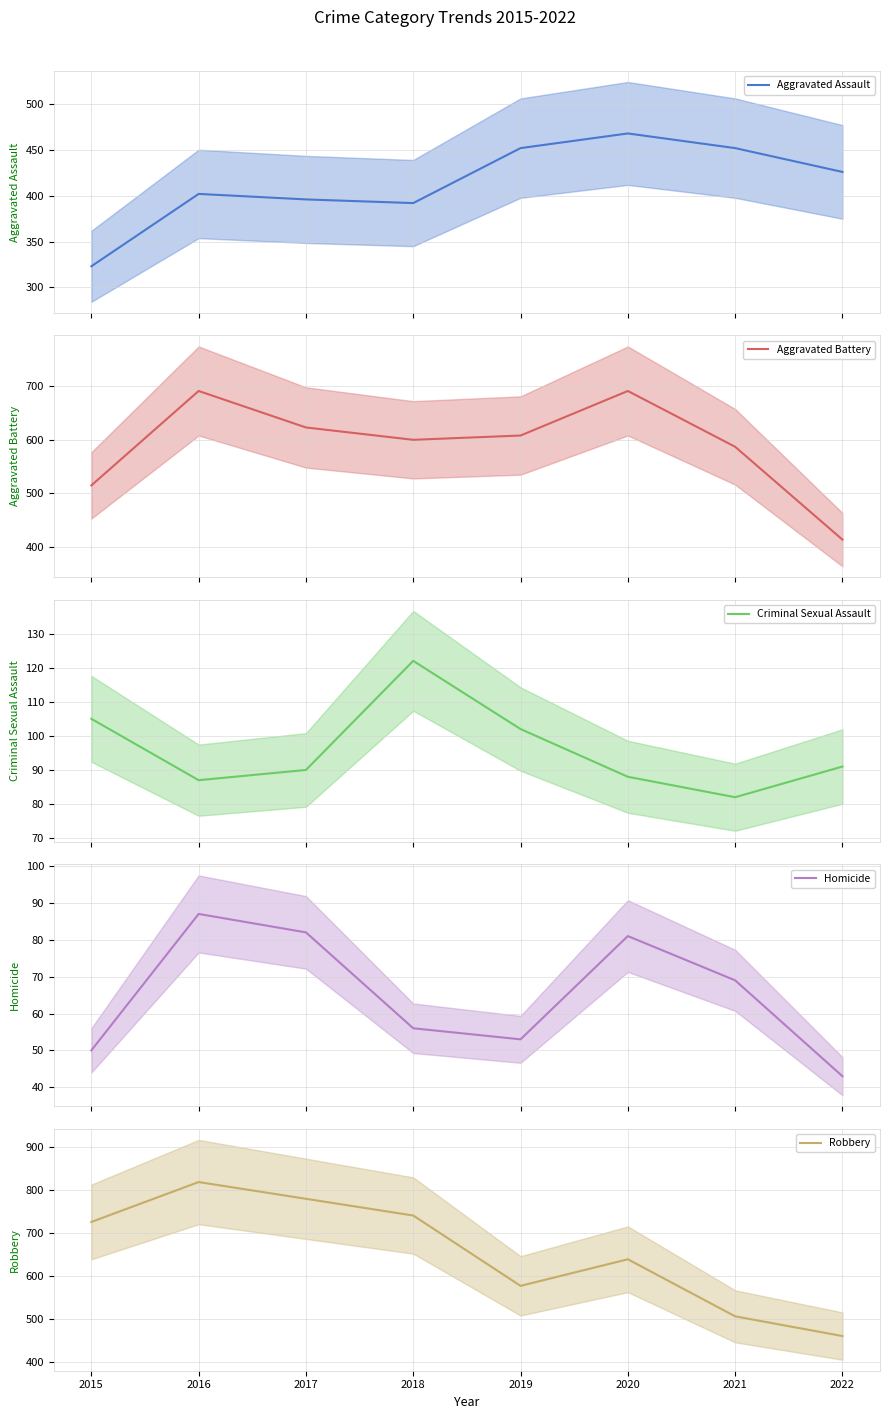

Which series has the widest spread of values?

Robbery